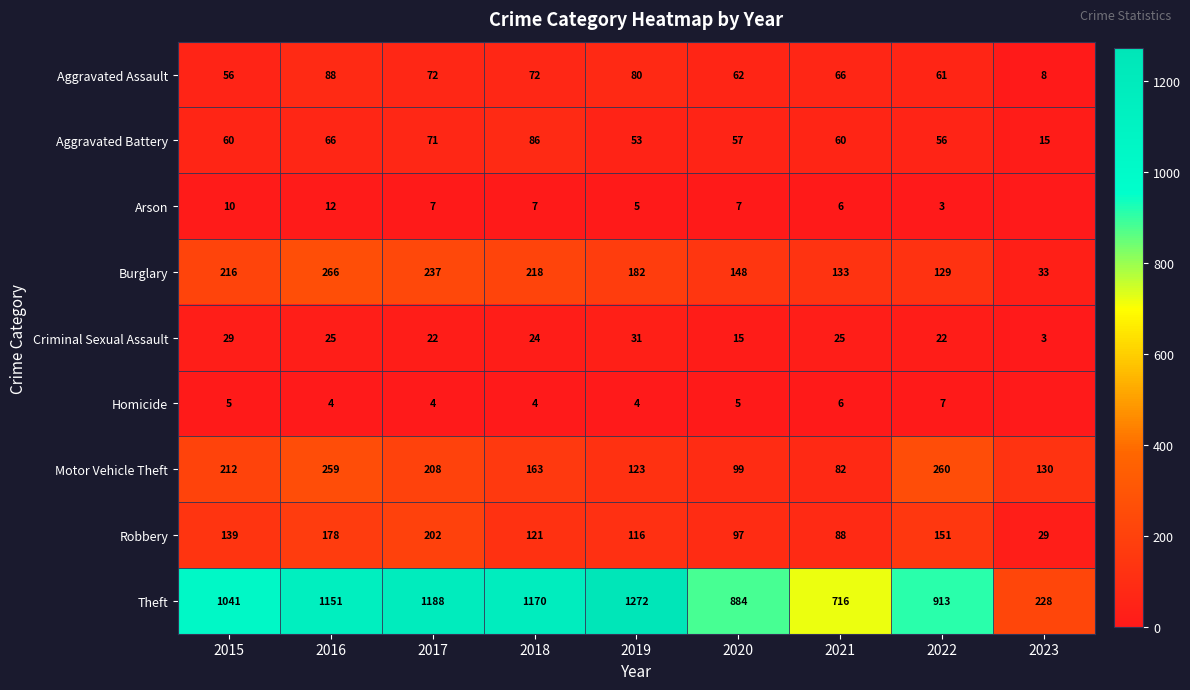

True or false: Motor Vehicle Theft has a value of 260 at 2022.

True